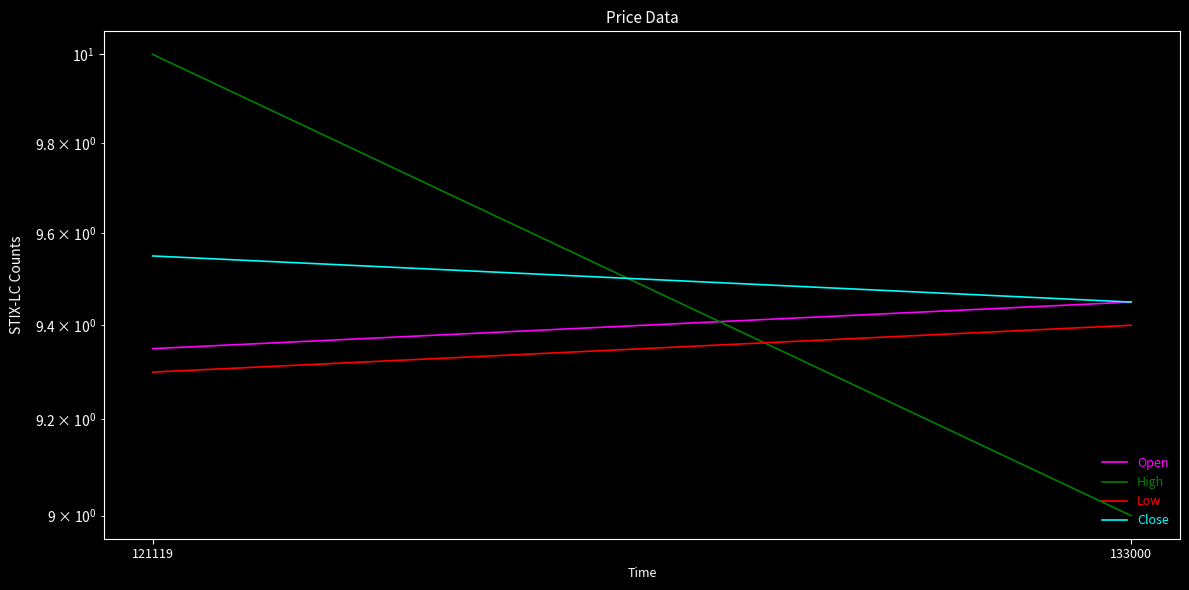

How many categories are shown in the chart?

2